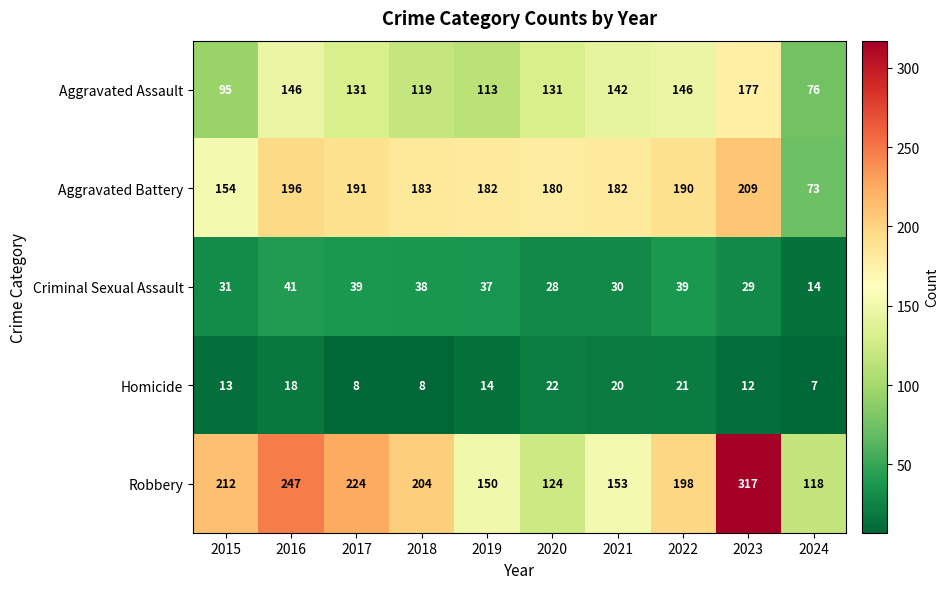

At which label does Aggravated Battery reach its minimum?

2024